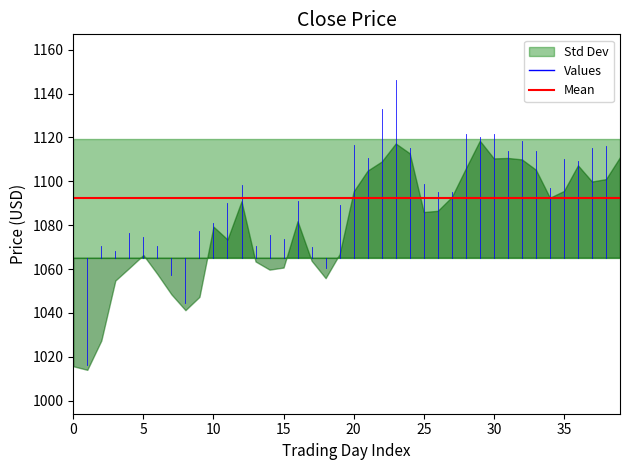

What is the difference between the highest and lowest values at 19?

24.2